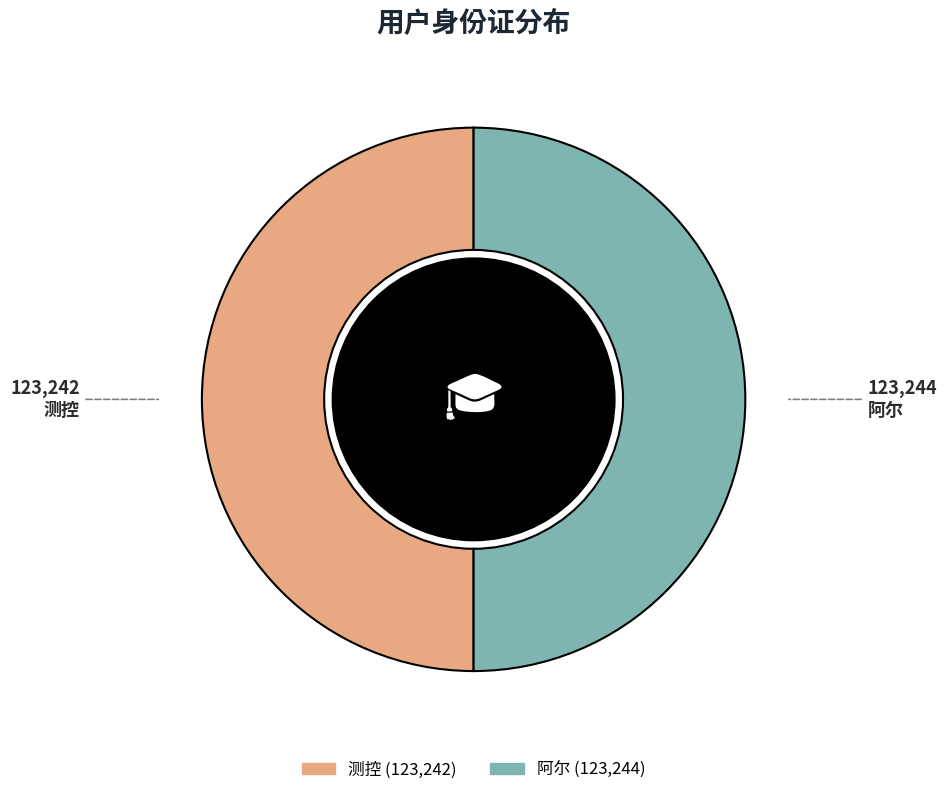

True or false: 测控 accounts for 50% of the total.

True